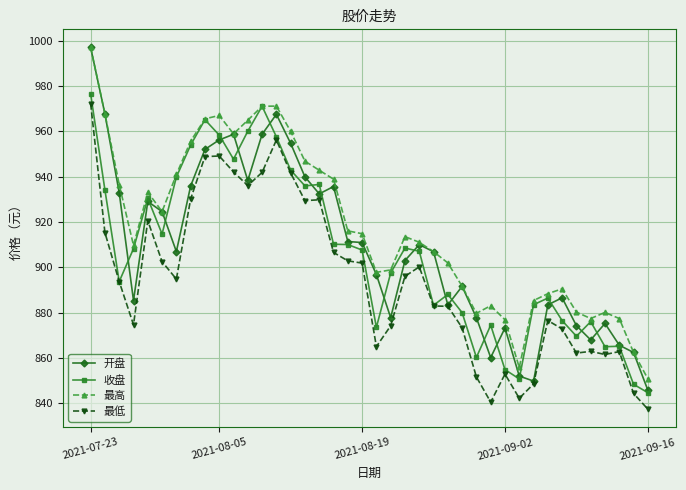

Count the number of data series in this chart.

4